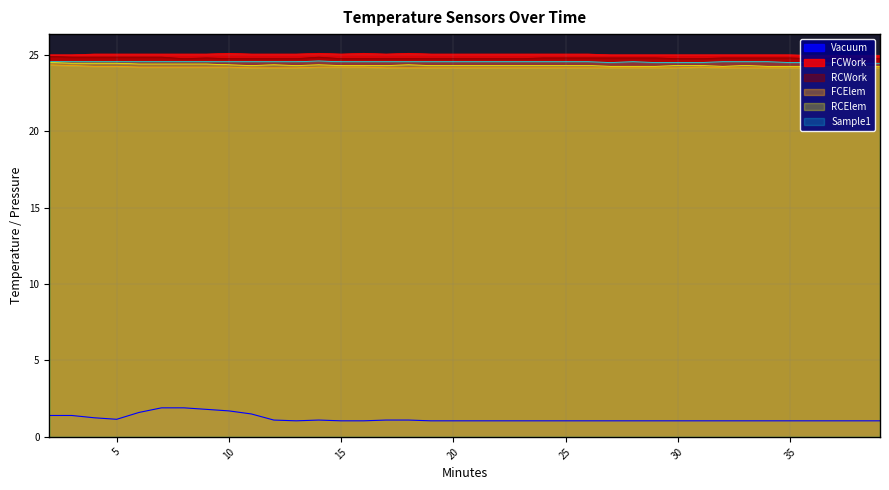

At which category is the sum across all series the highest?

7